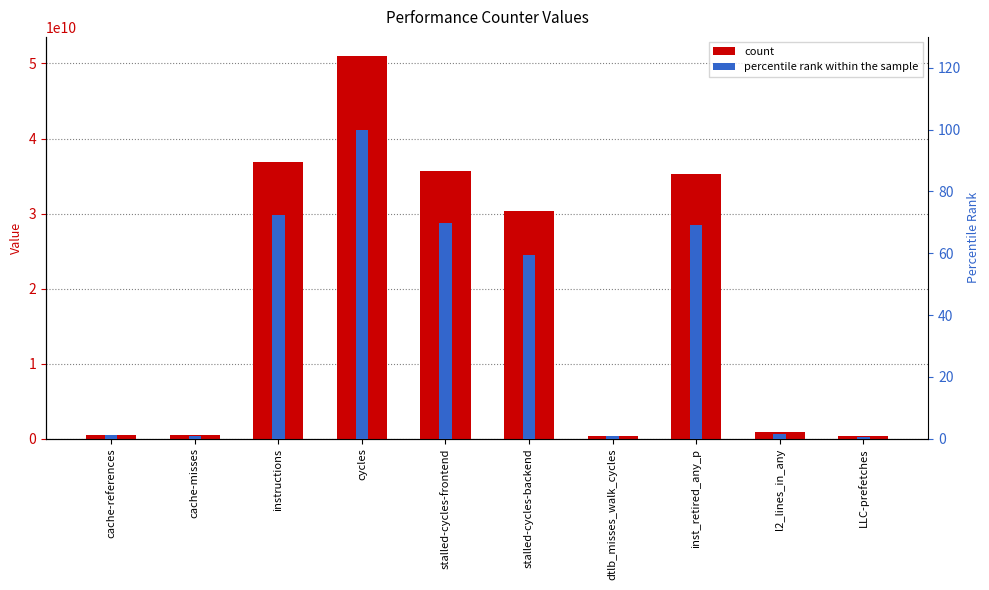

How many values in the count series are below 30379885396?

5